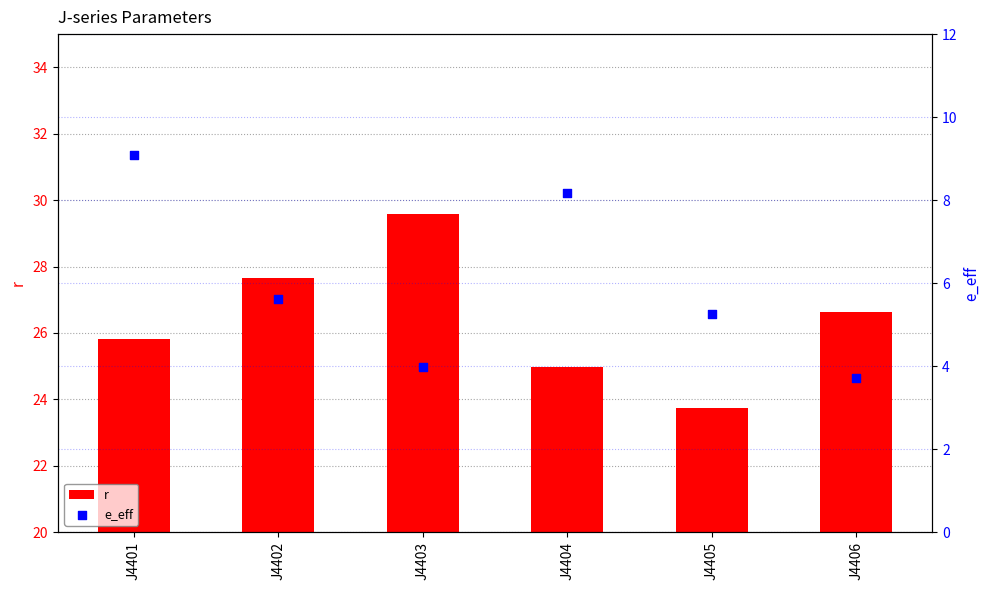

Is the value of e_eff at J4401 greater than the value of r at J4402?

No